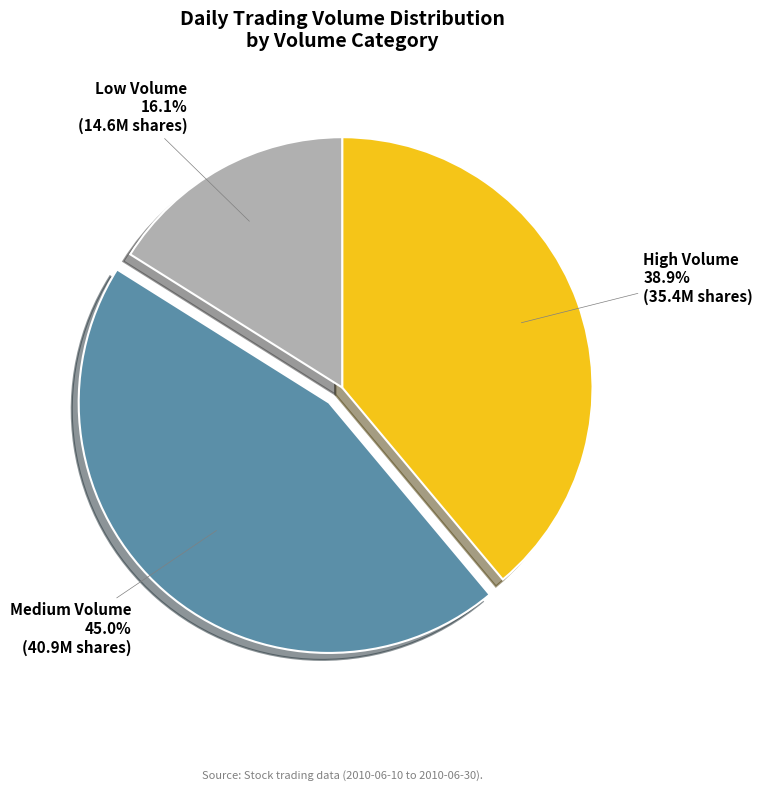

Is there any slice that represents more than half of the pie?

No